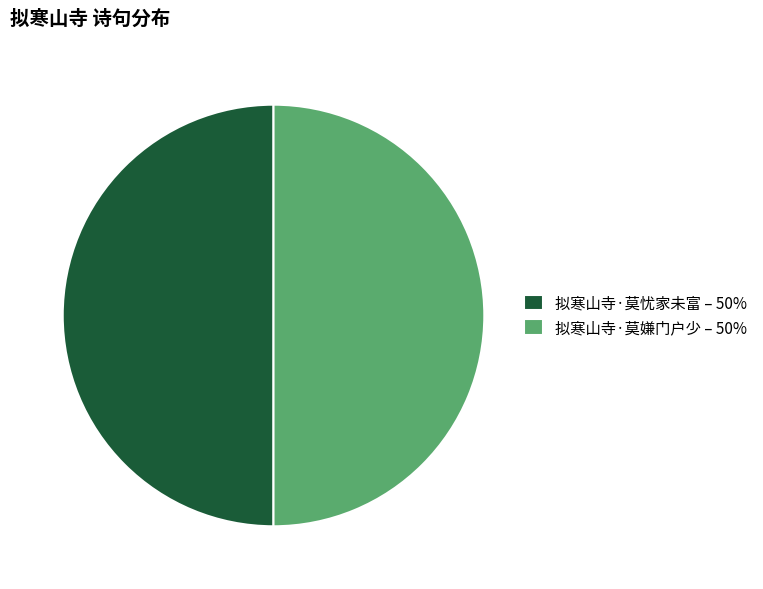

How many slices are in this pie chart?

2